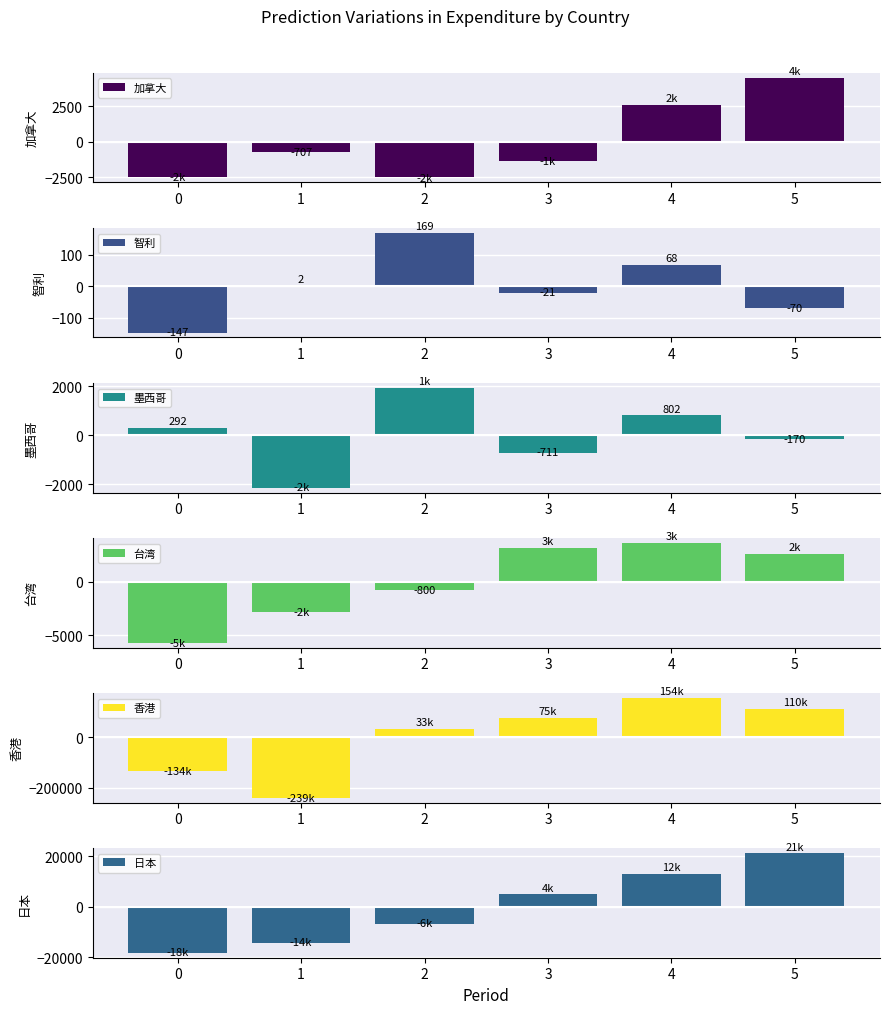

Count the number of data series in this chart.

6